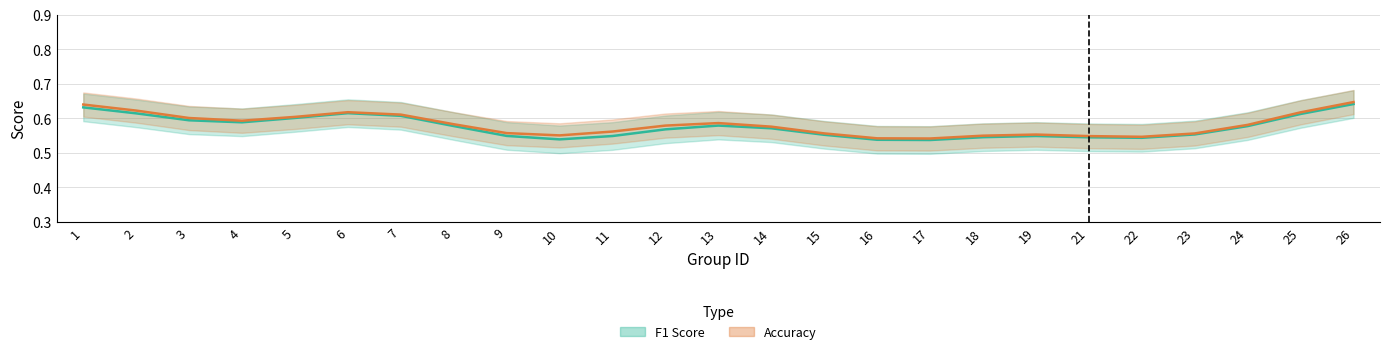

At which category is the sum across all series the highest?

26